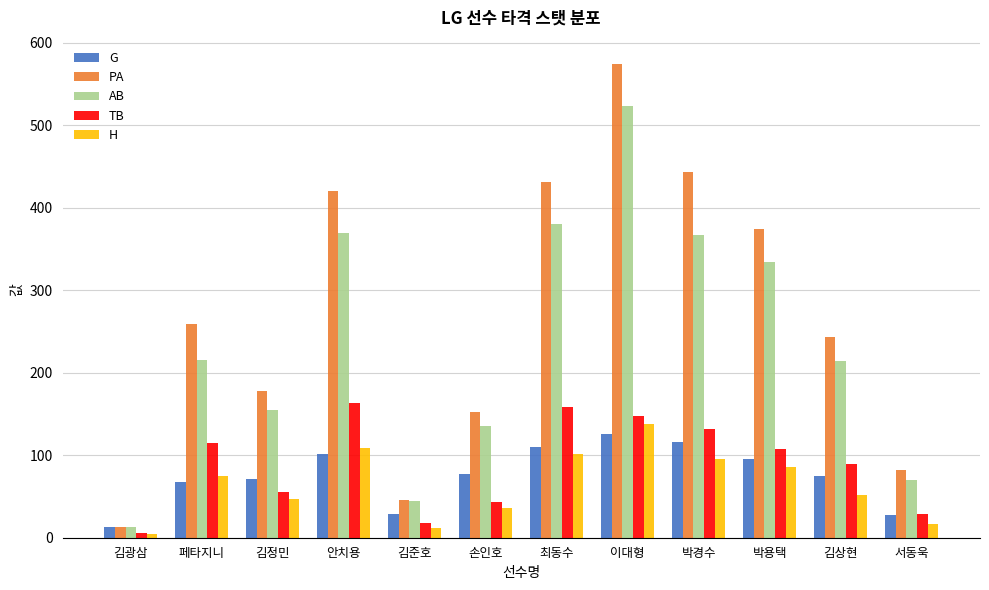

At which category is the sum across all series the highest?

이대형